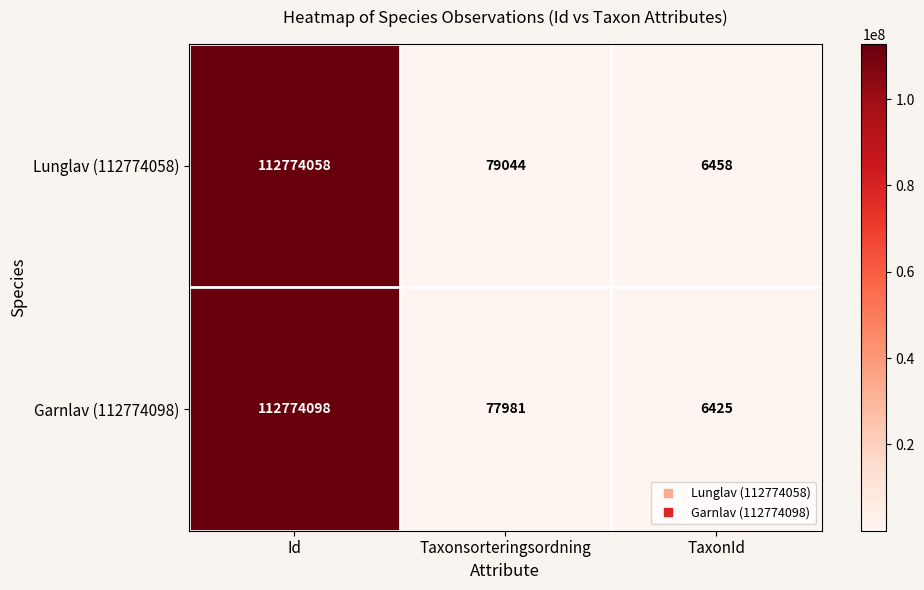

Reading left to right, transcribe all the data shown in this chart.

Lunglav (112774058): 112774058	79044	6458
Garnlav (112774098): 112774098	77981	6425